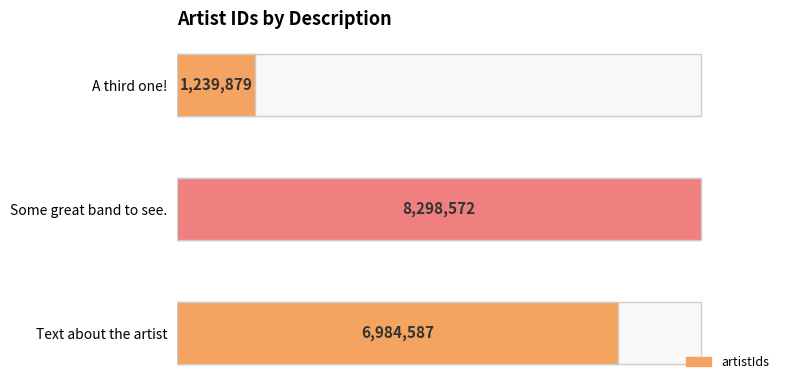

Where is the data nearest to the value 4769225?

Text about the artist